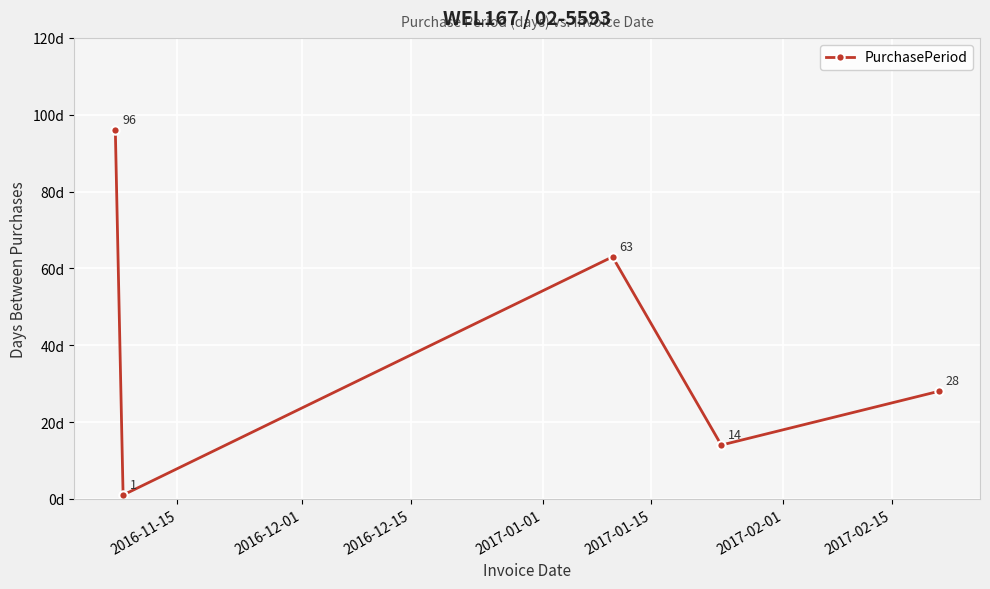

How many interior local peaks (higher than both neighbors) does the data have?

1